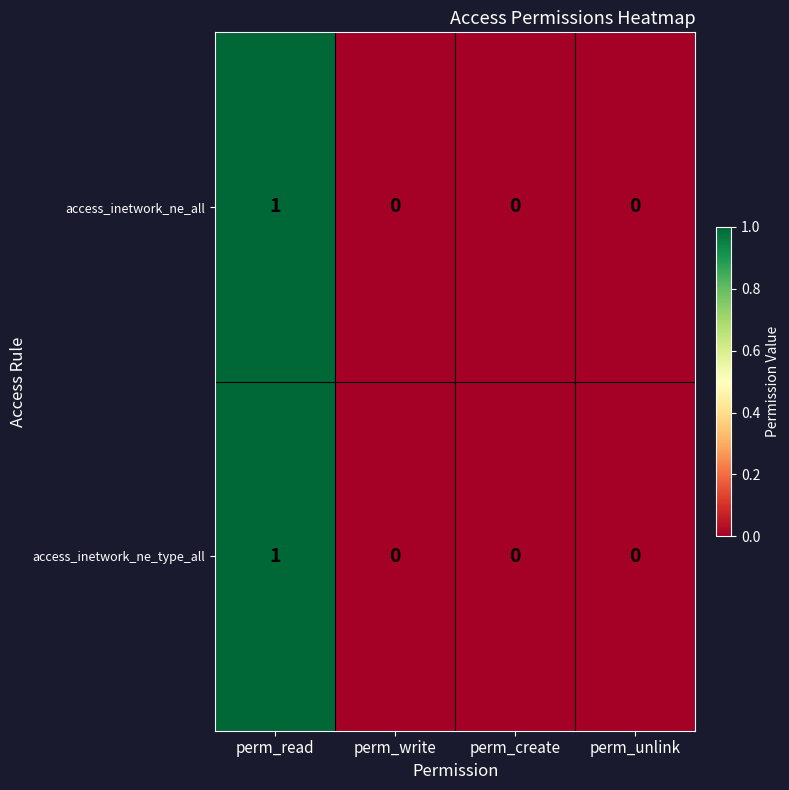

Reading left to right, list all the values displayed in this chart.

access_inetwork_ne_all: perm_read=1	perm_write=0	perm_create=0	perm_unlink=0
access_inetwork_ne_type_all: perm_read=1	perm_write=0	perm_create=0	perm_unlink=0